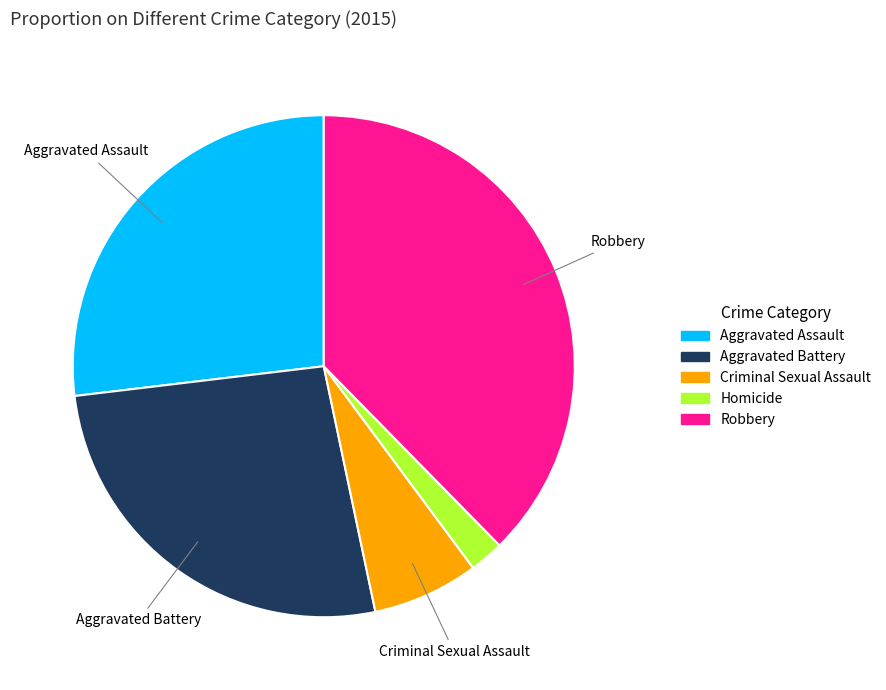

Combined, do Aggravated Assault and Criminal Sexual Assault account for over 50%?

No